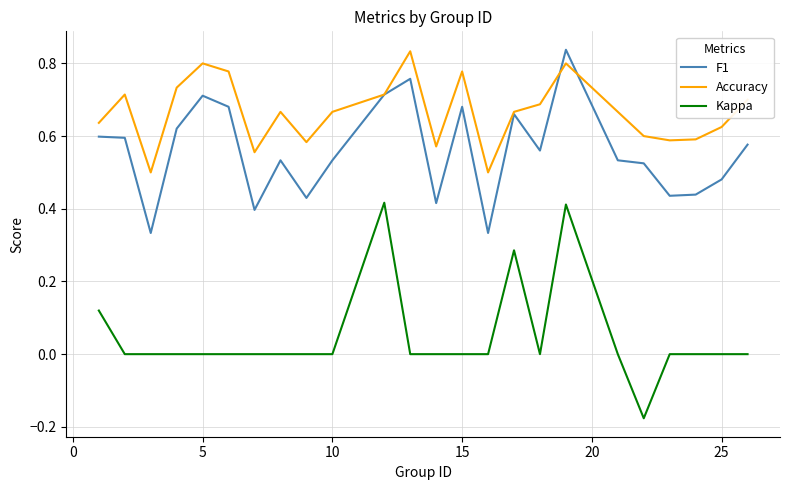

True or false: Kappa and Accuracy intersect in this chart.

False